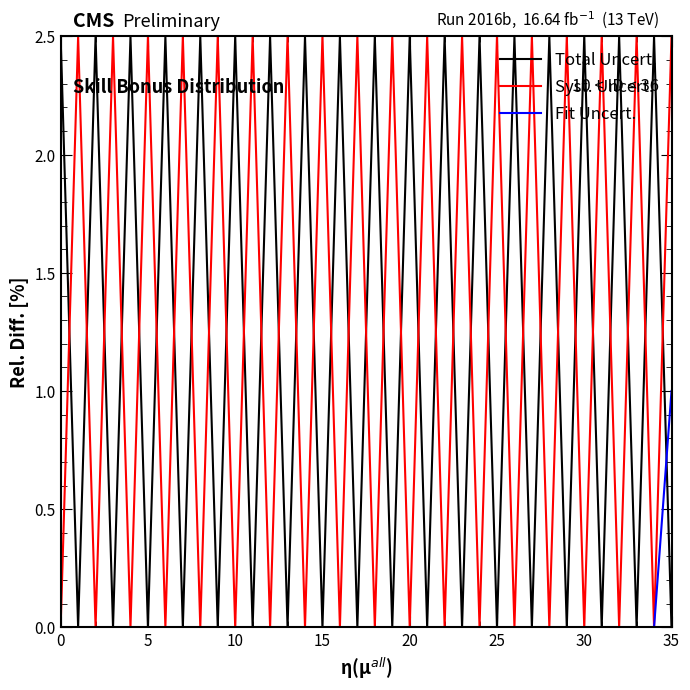

Reading left to right, list all the values displayed in this chart.

Total Uncert.: 2.5	0.0	2.5	0.0	2.5	0.0	2.5	0.0	2.5	0.0	2.5	0.0	2.5	0.0	2.5	0.0	2.5	0.0	2.5	0.0	2.5	0.0	2.5	0.0	2.5	0.0	2.5	0.0	2.5	0.0	2.5	0.0	2.5	0.0	2.5	0.0
Syst. Uncert.: 0.0	2.5	0.0	2.5	0.0	2.5	0.0	2.5	0.0	2.5	0.0	2.5	0.0	2.5	0.0	2.5	0.0	2.5	0.0	2.5	0.0	2.5	0.0	2.5	0.0	2.5	0.0	2.5	0.0	2.5	0.0	2.5	0.0	2.5	0.0	2.5
Fit Uncert.: 0.0	0.0	0.0	0.0	0.0	0.0	0.0	0.0	0.0	0.0	0.0	0.0	0.0	0.0	0.0	0.0	0.0	0.0	0.0	0.0	0.0	0.0	0.0	0.0	0.0	0.0	0.0	0.0	0.0	0.0	0.0	0.0	0.0	0.0	0.0	1.0